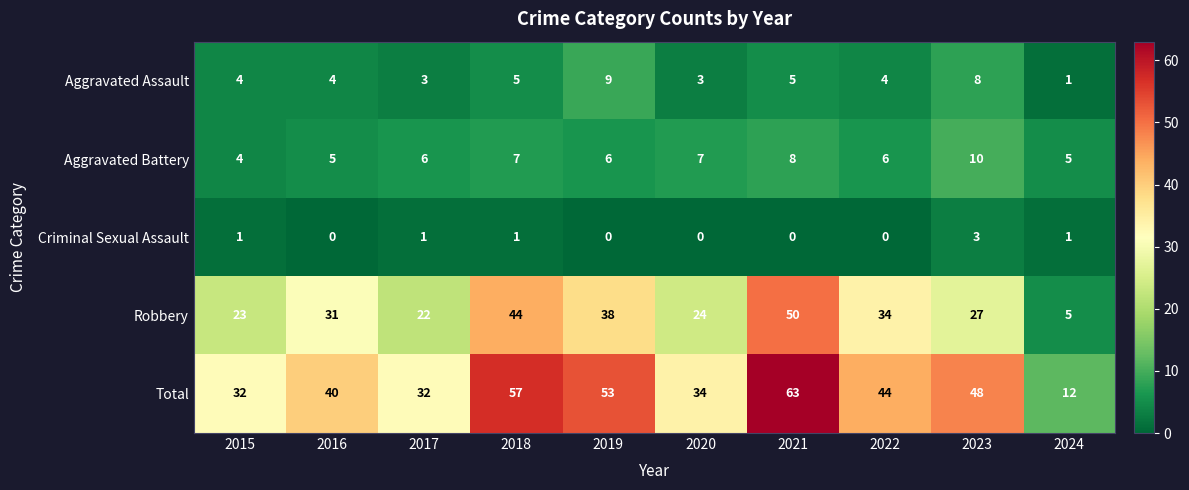

Count the number of categories in the chart.

10